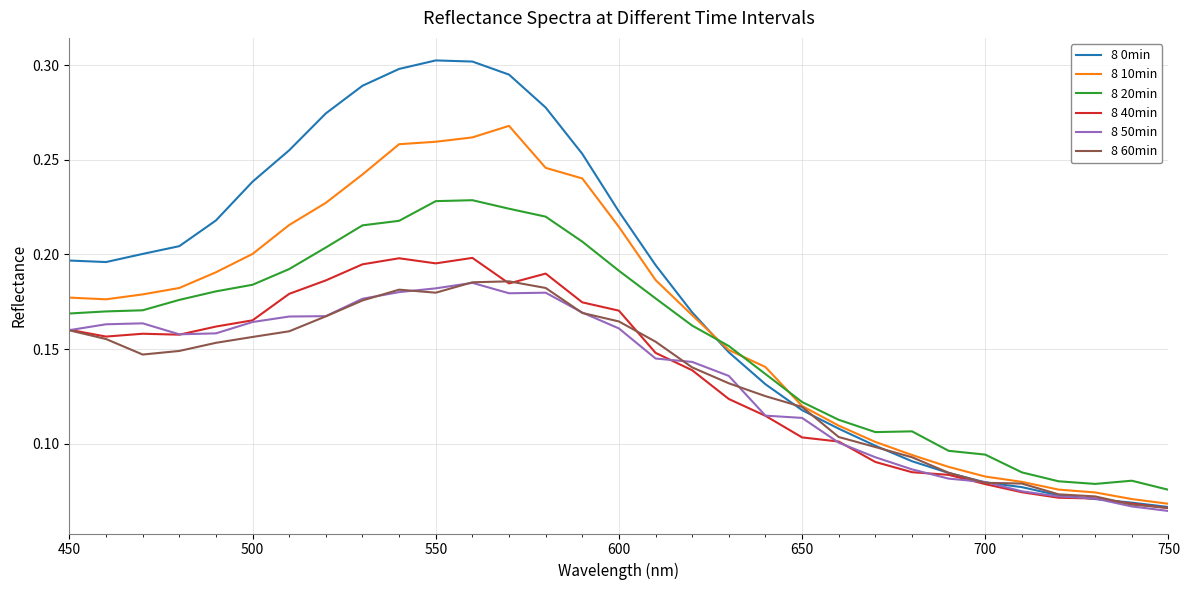

Which series has the widest spread of values?

8 0min